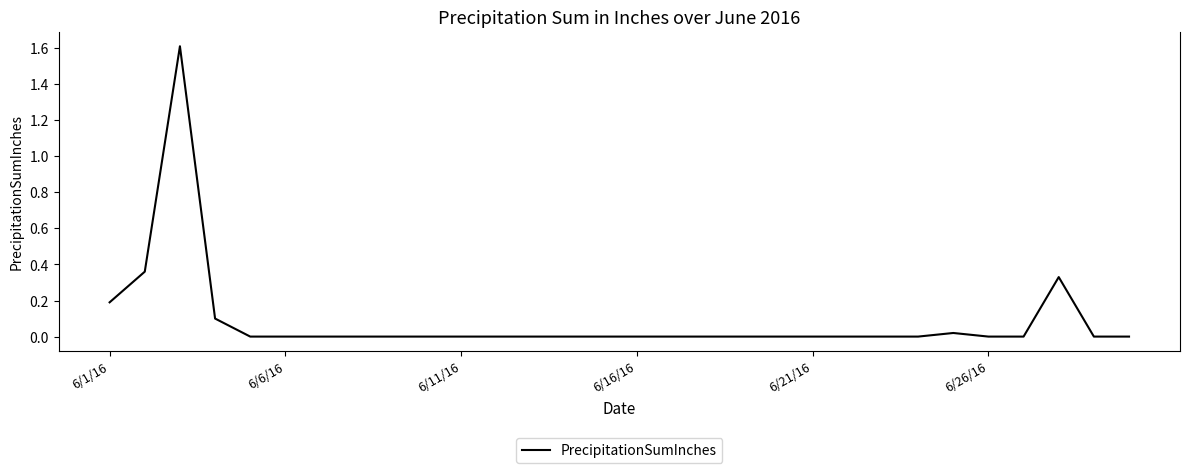

How many lines are shown in the chart?

1